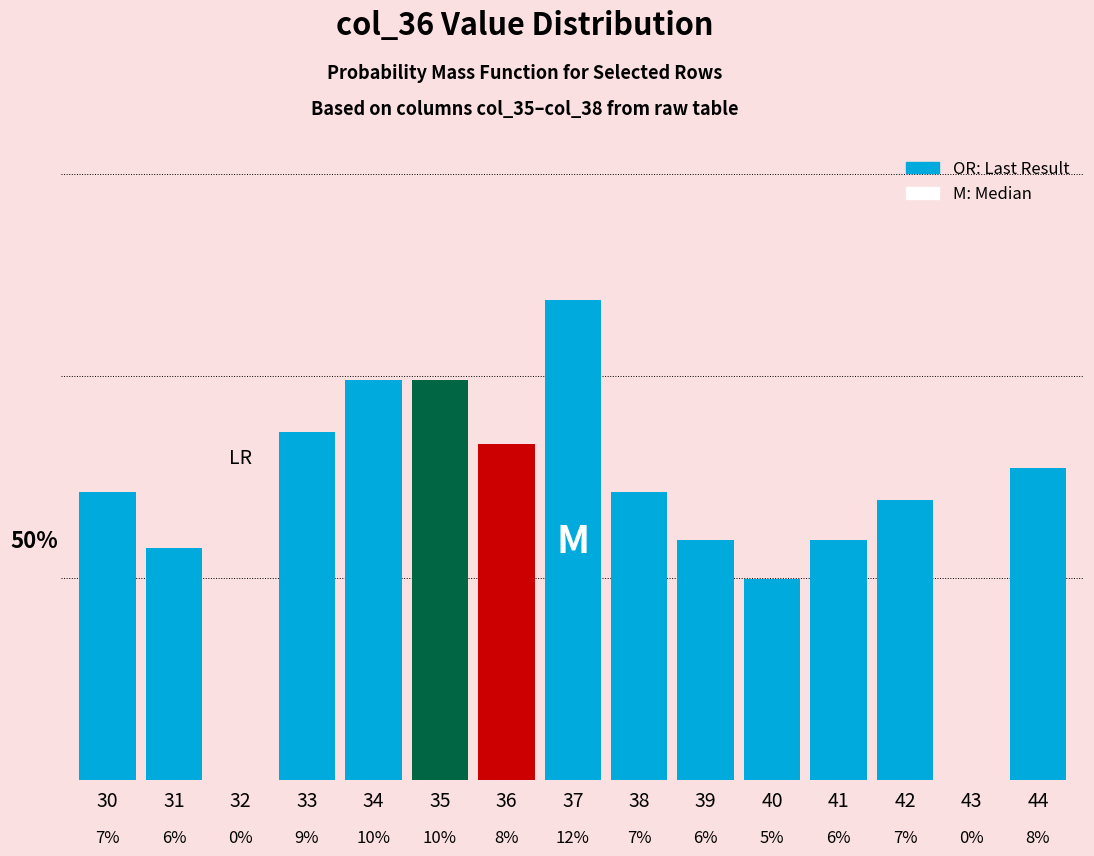

At which label is the value closest to 0?

32